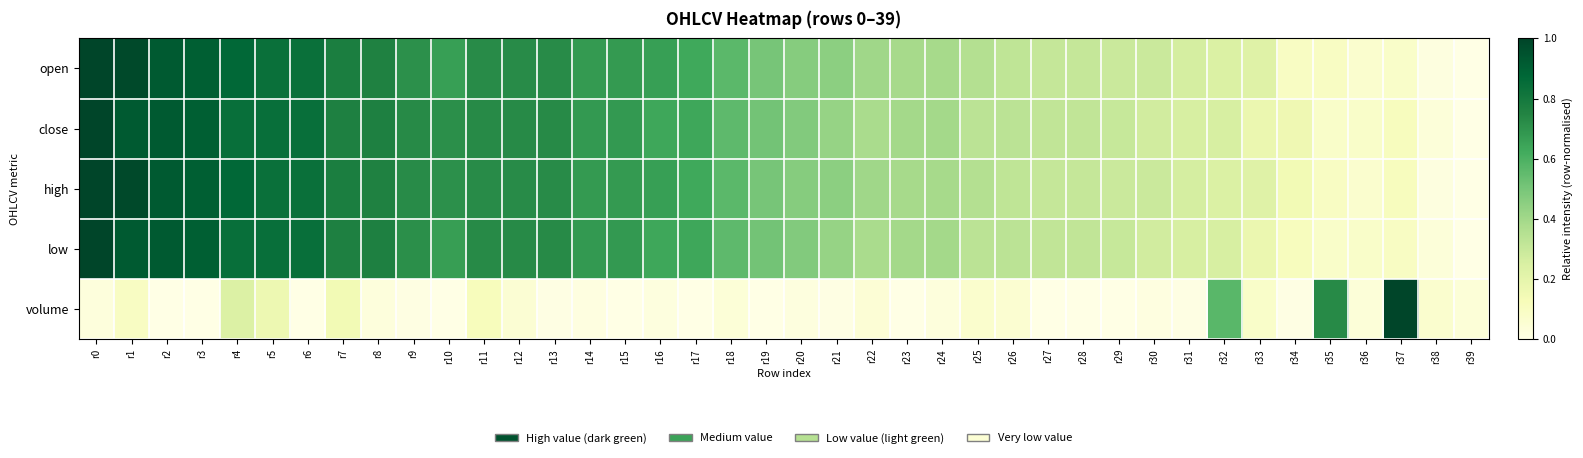

What is the spread (max minus min) of values at r35?

0.6